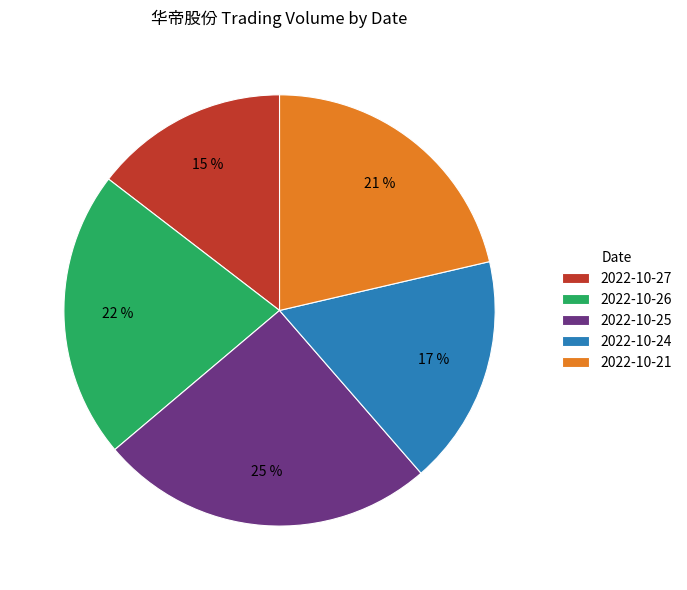

Is it true that 2022-10-27 is 6% of the pie?

False